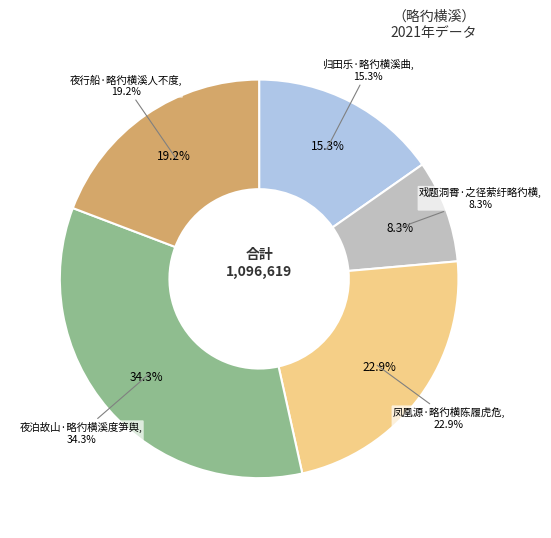

Is there a majority slice in this chart?

No